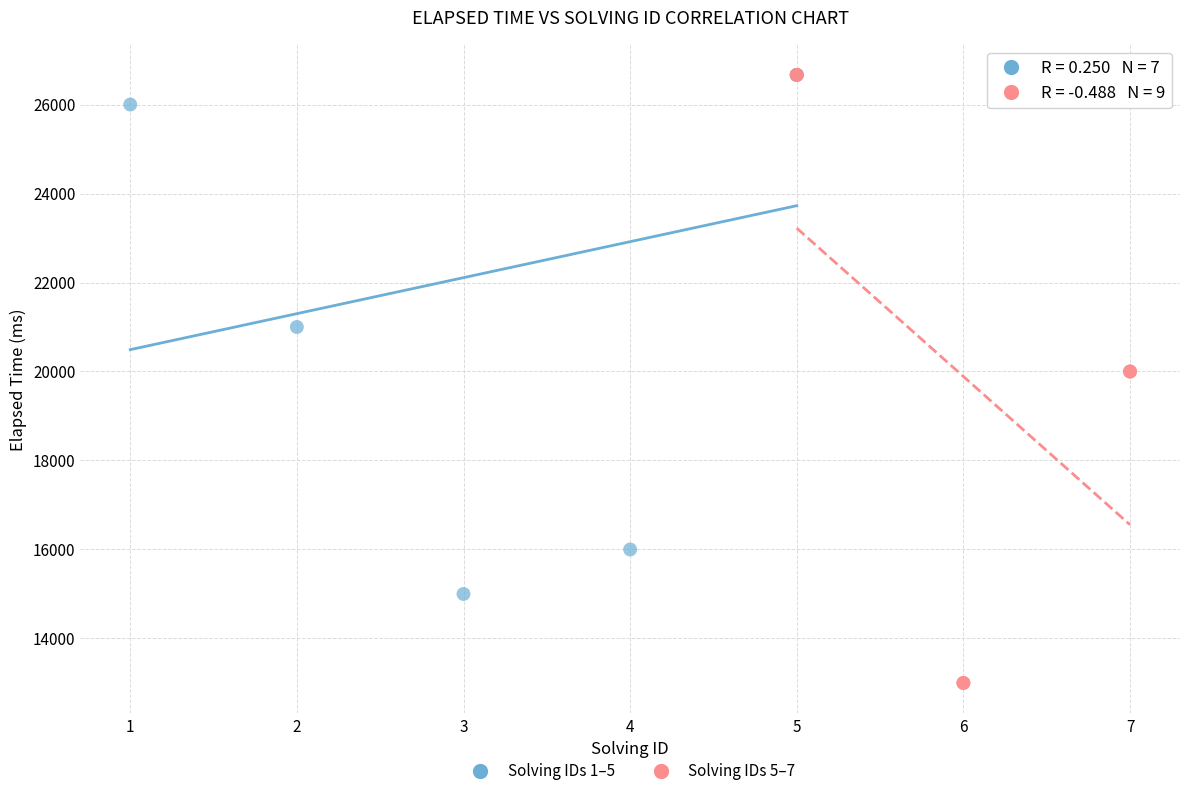

Which series contains the lowest Y value?

Solving IDs 5–7